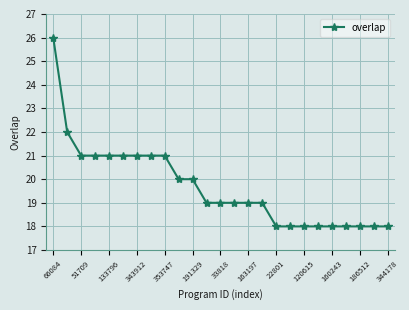

How many lines are shown in the chart?

1